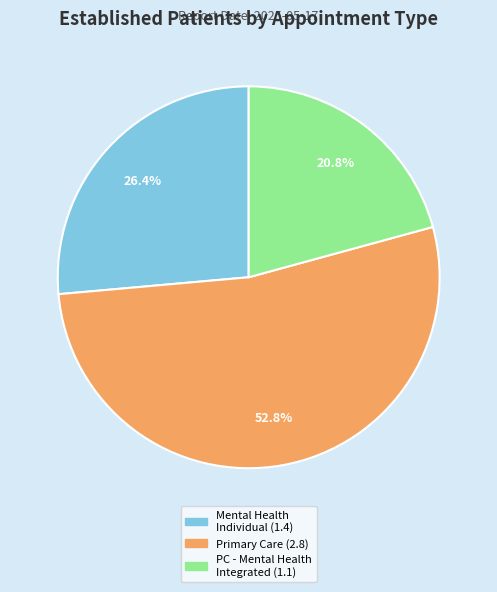

Does any single category account for the majority?

Yes